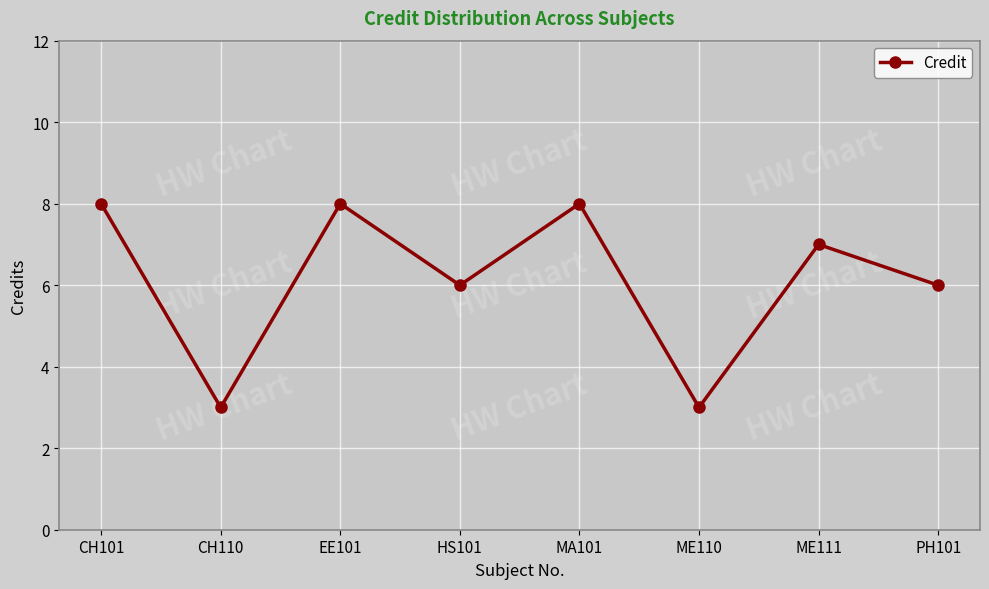

Reading left to right, what are all the values shown in this chart?

CH101=8	CH110=3	EE101=8	HS101=6	MA101=8	ME110=3	ME111=7	PH101=6